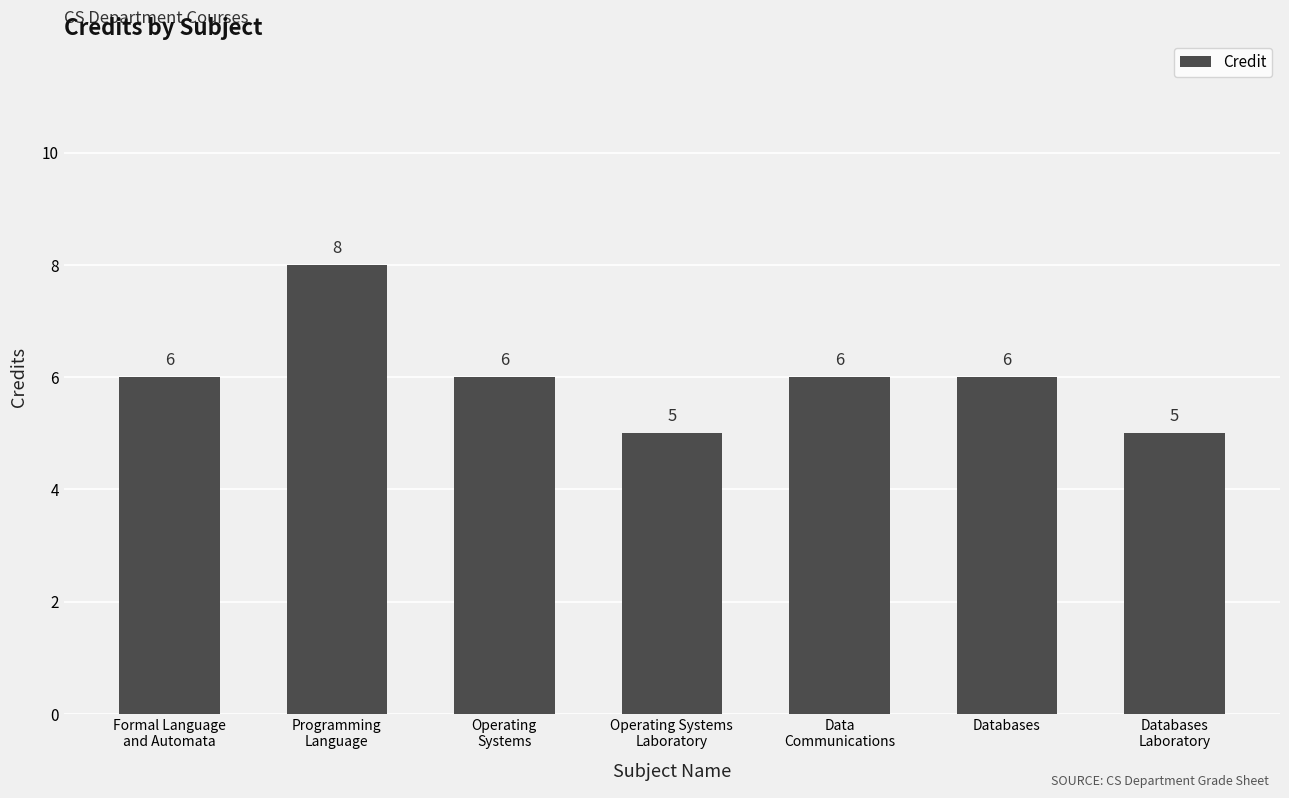

Reading left to right, extract all data points from this chart.

Formal Language
and Automata=6	Programming
Language=8	Operating
Systems=6	Operating Systems
Laboratory=5	Data
Communications=6	Databases=6	Databases
Laboratory=5